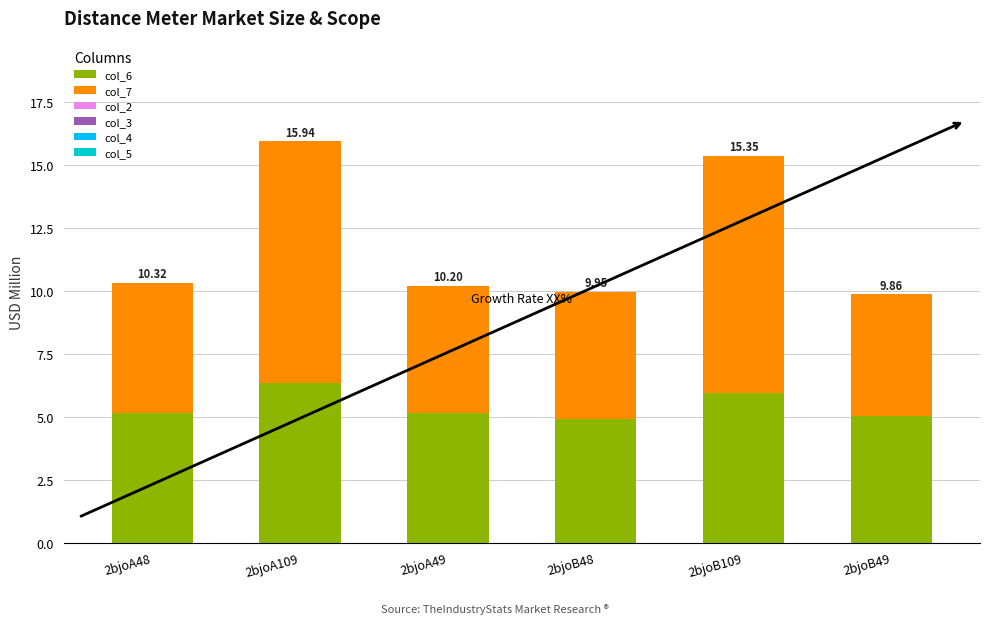

Are the bars horizontal?

No